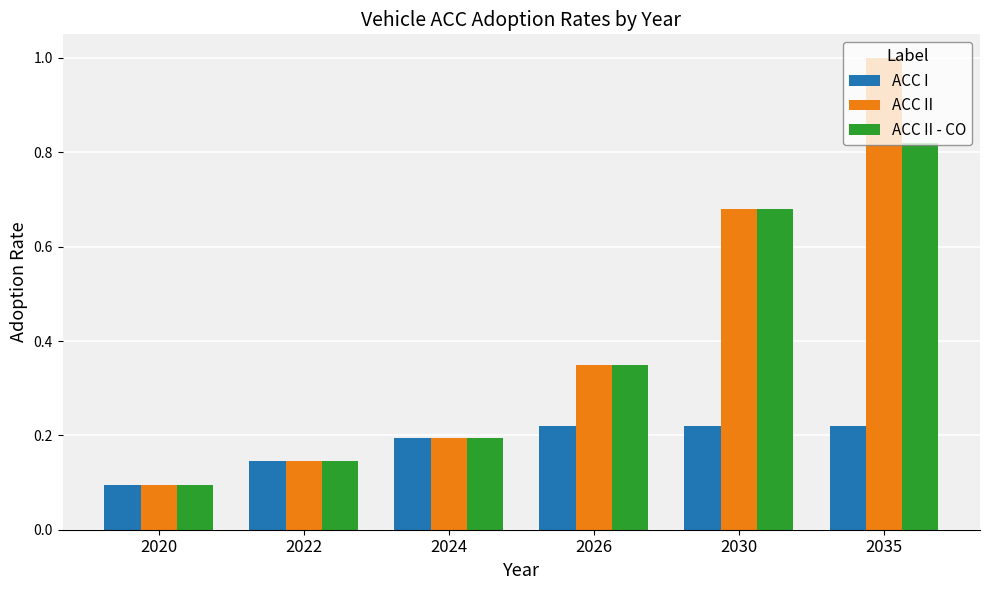

At which category does the chart reach its peak across all series?

2035